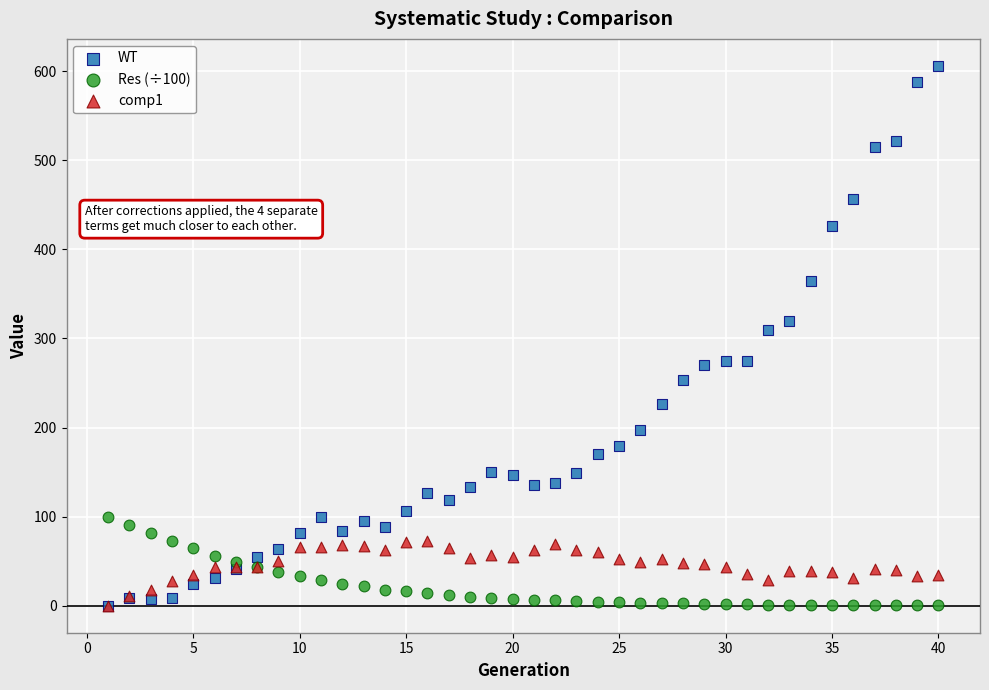

Which series has the largest Y range (max minus min)?

WT